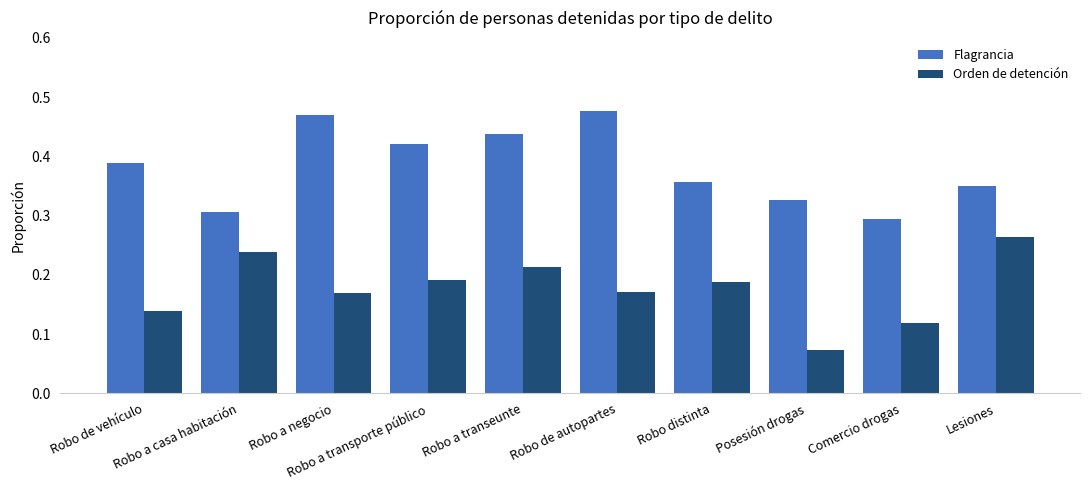

How many Orden de detención values are between 0 and 1?

10